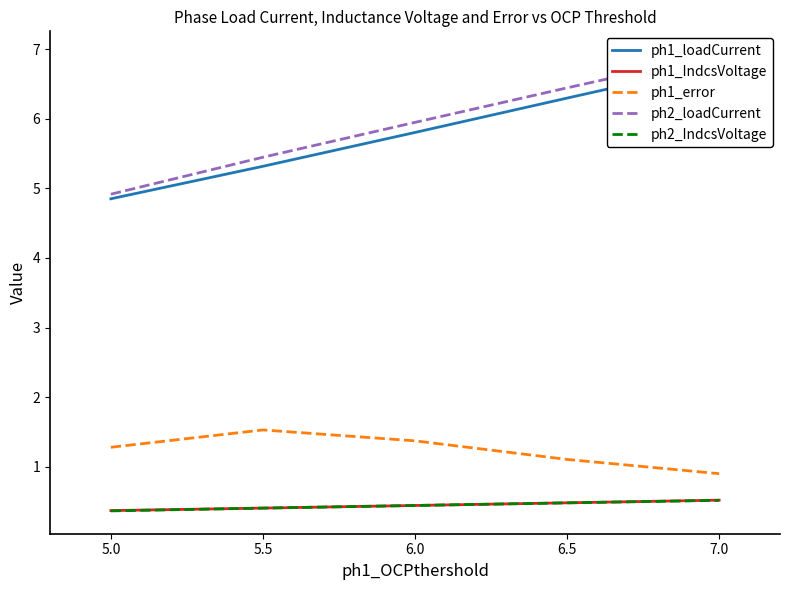

Reading left to right, what are all the values shown in this chart?

ph1_loadCurrent: 4.9	5.3	5.8	6.3	6.8
ph1_IndcsVoltage: 0.4	0.4	0.4	0.5	0.5
ph1_error: 1.3	1.5	1.4	1.1	0.9
ph2_loadCurrent: 4.9	5.4	5.9	6.4	6.9
ph2_IndcsVoltage: 0.4	0.4	0.4	0.5	0.5